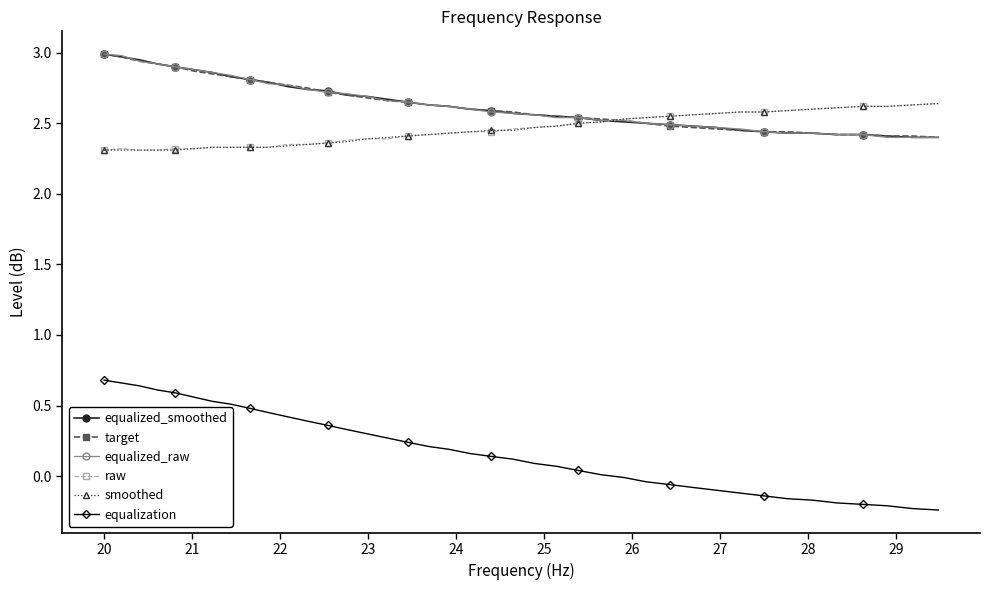

Which series has the widest spread of values?

equalization